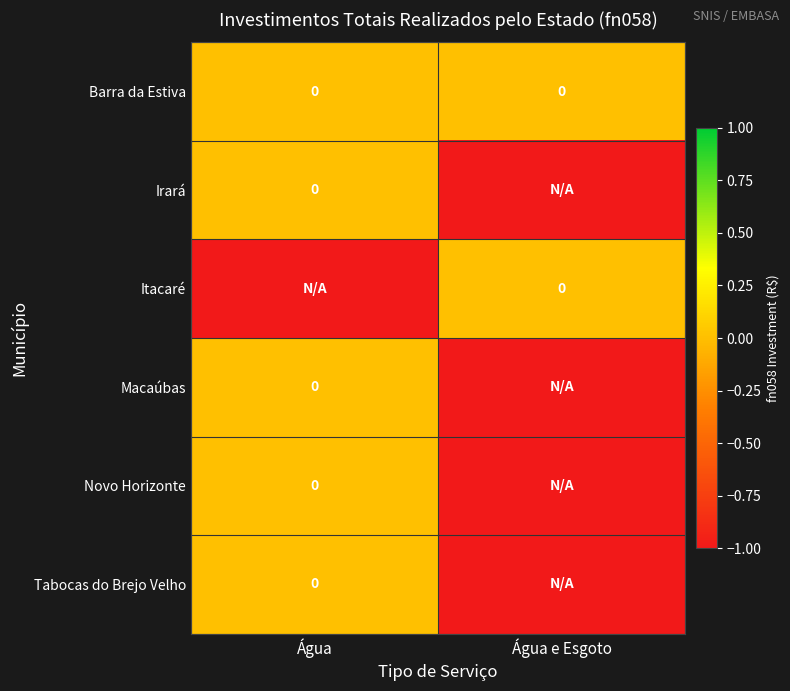

The value of Macaúbas at Água e Esgoto is -1. True or false?

False